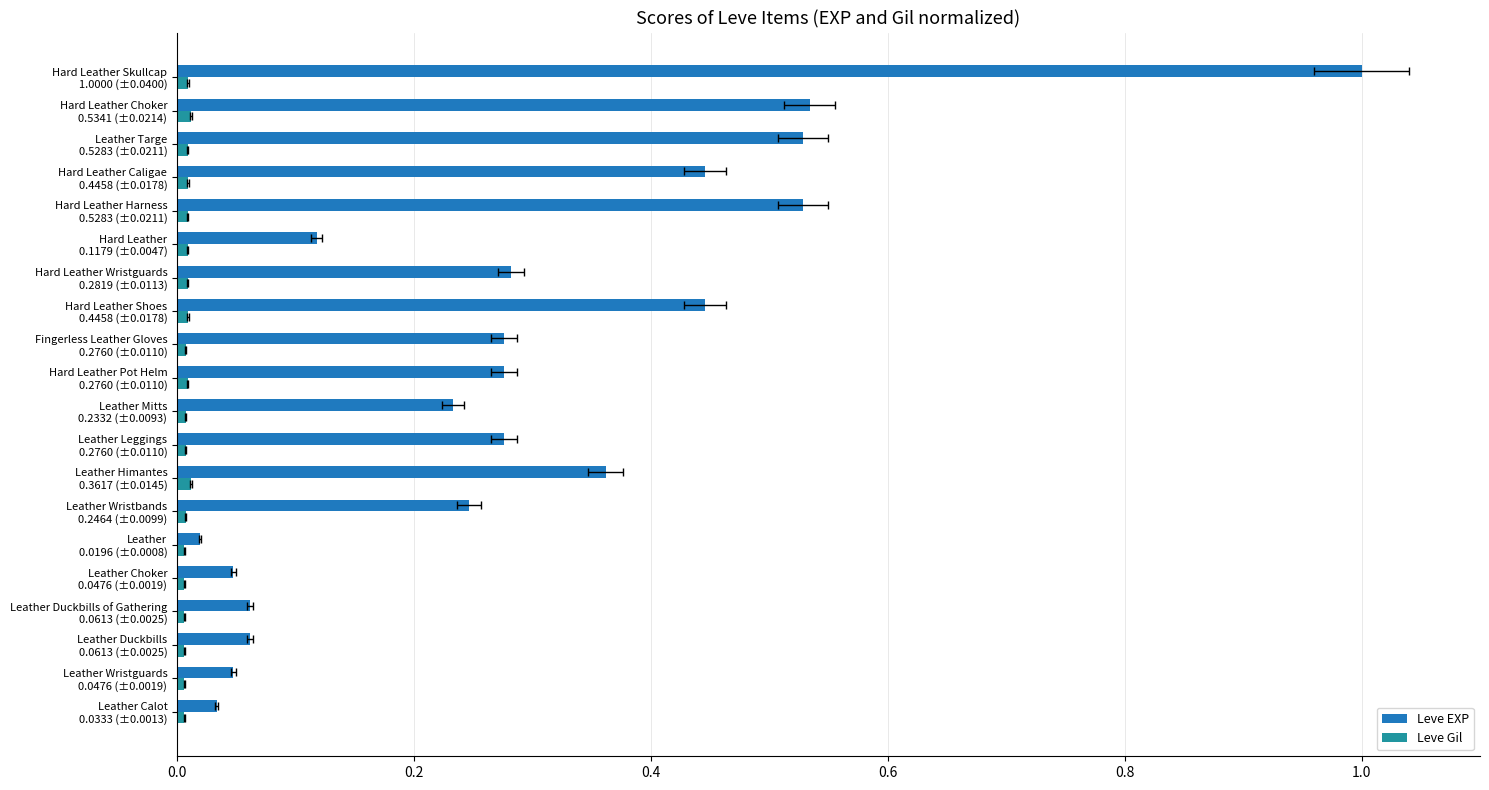

How many bars are there in each group?

2